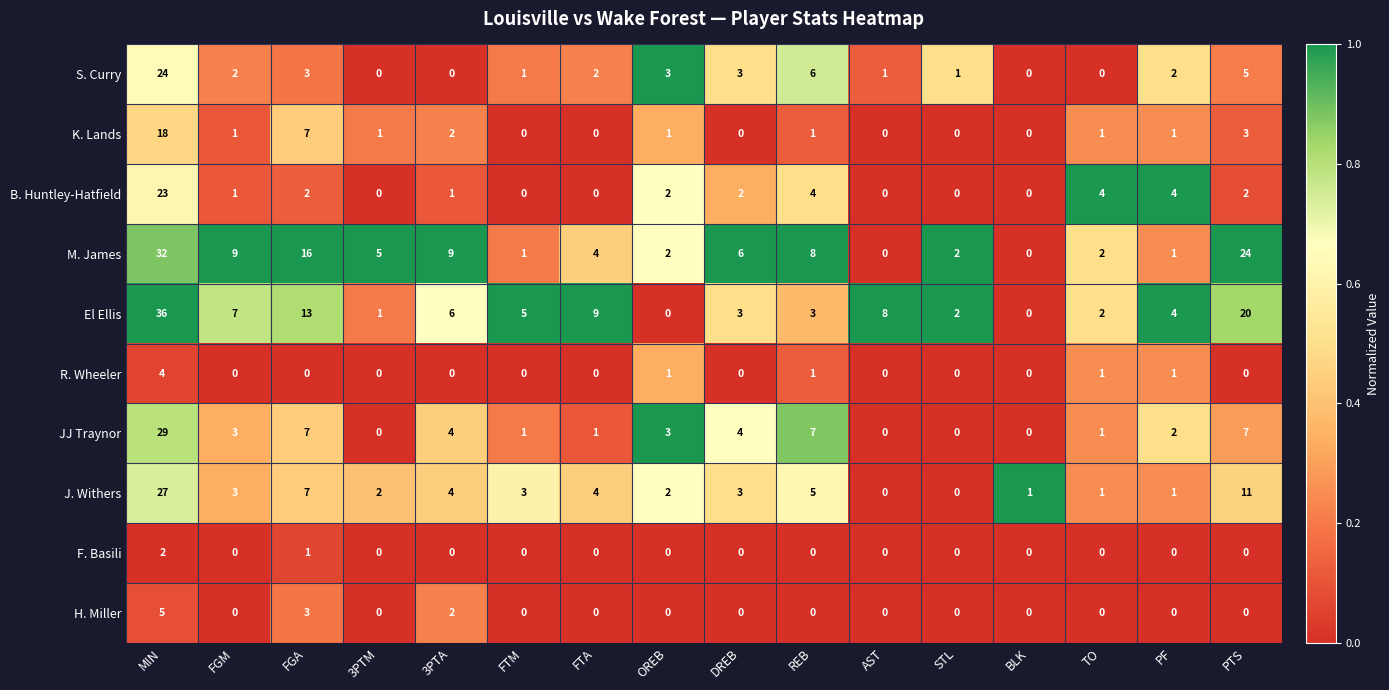

At how many categories does at least one series exceed 7?

8